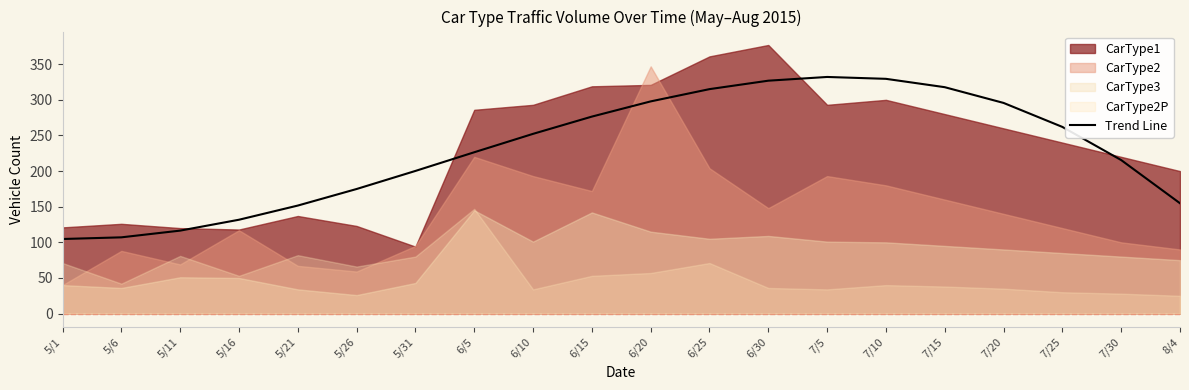

What is the label of the 3rd point from the right?

7/25